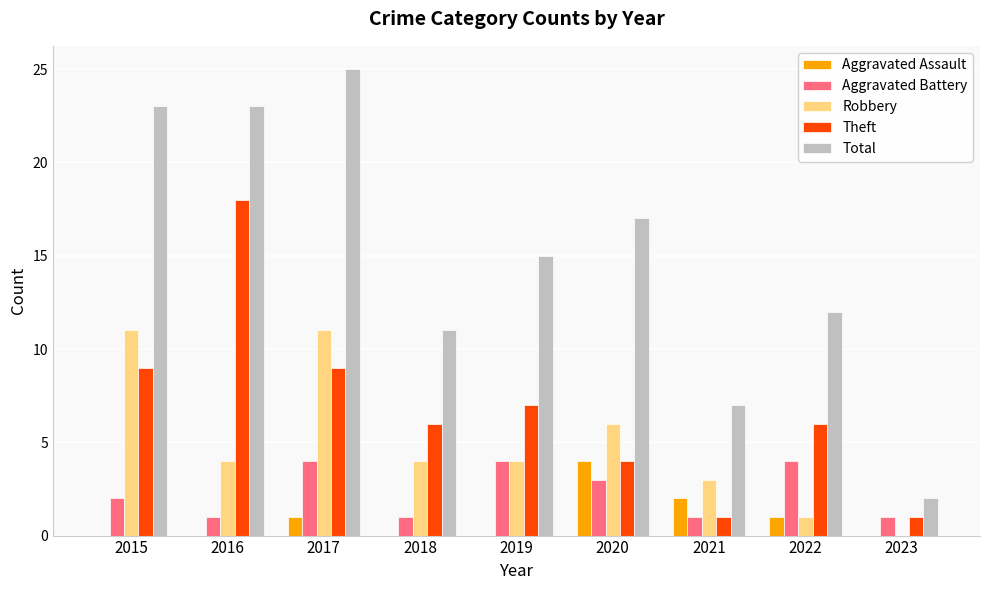

Which series has the largest range (max minus min)?

Total